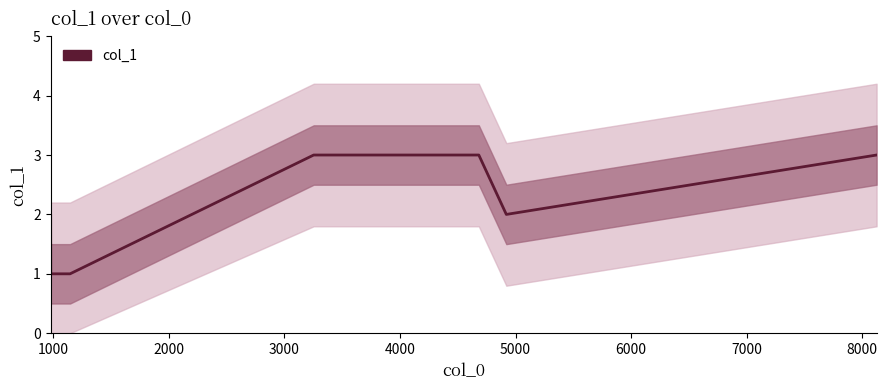

True or false: the data shows 0 at 2000.

False